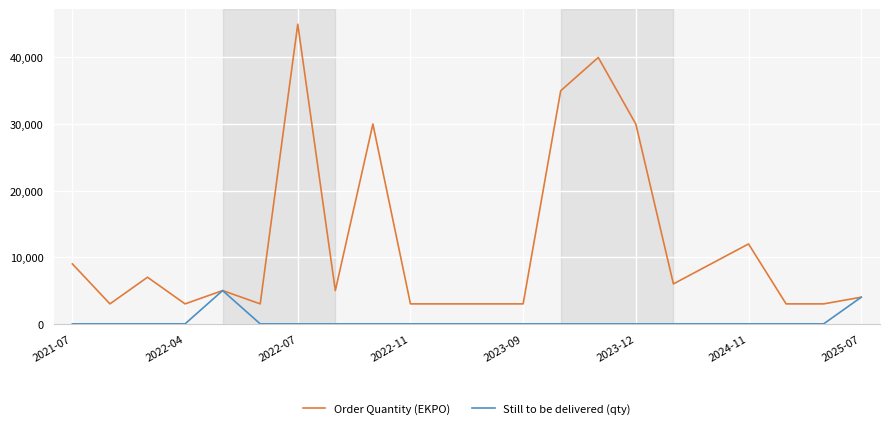

List the series in order of their overall mean, highest first.

Order Quantity (EKPO), Still to be delivered (qty)